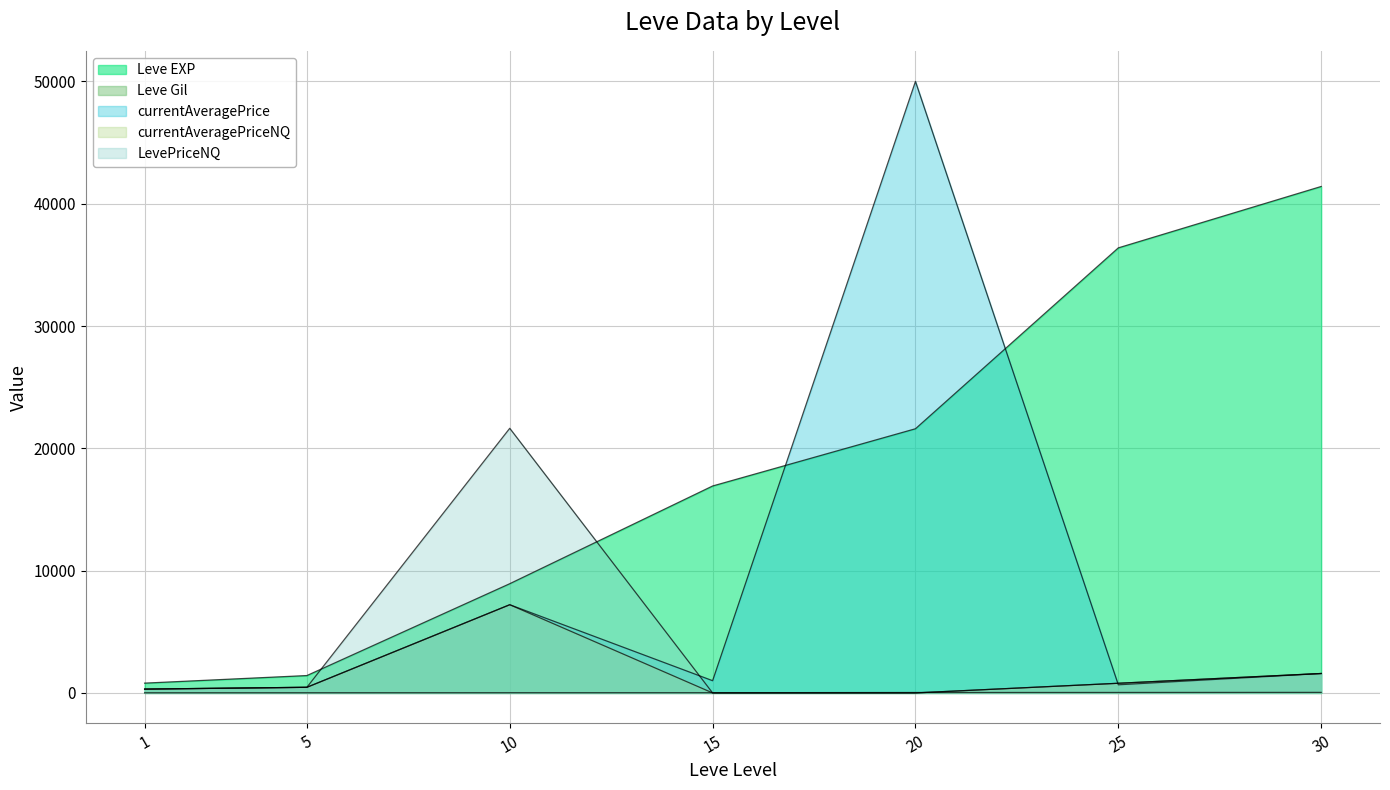

Which series has the largest total across all categories?

Leve EXP